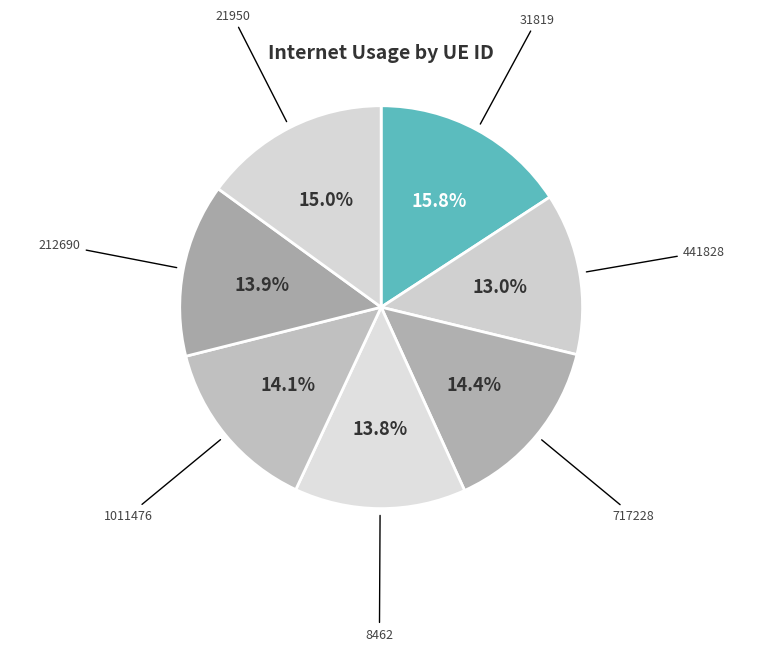

What is the ratio of the value at 21950 to the value at 441828?

1.2